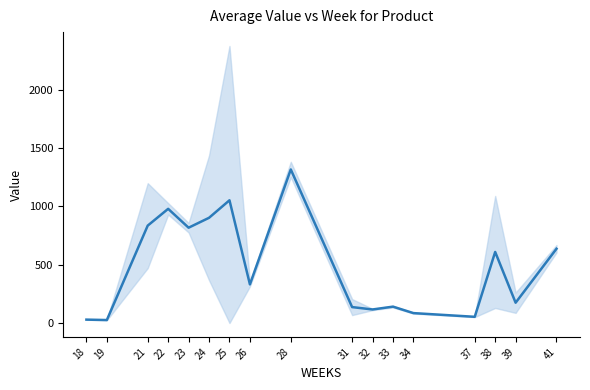

Which category has the highest value across all series?

28